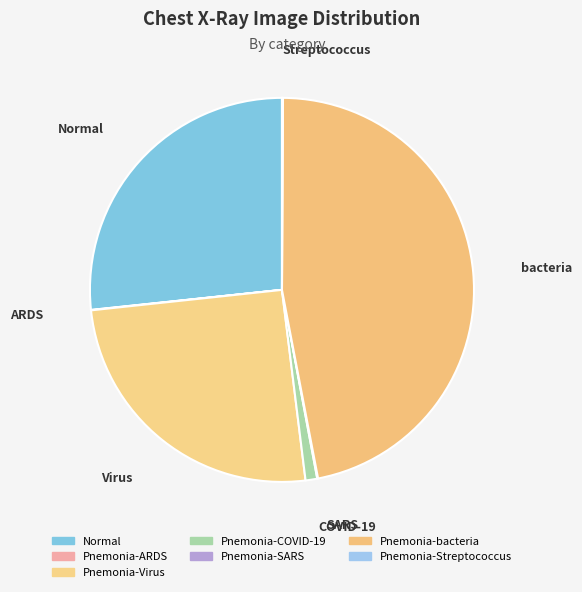

What is the smallest slice in the pie chart?

Pnemonia-ARDS